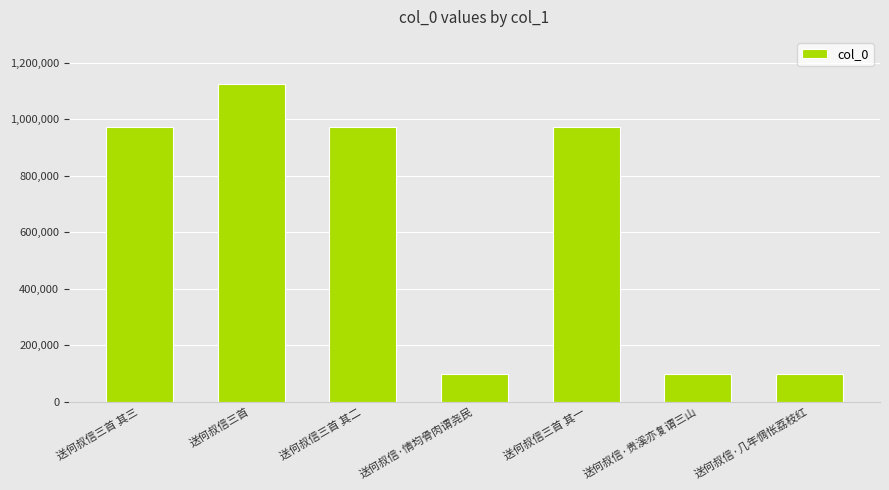

What is the difference between the values at 送何叔信·几年惆怅荔枝红 and 送何叔信·贵溪亦复谓三山?

3